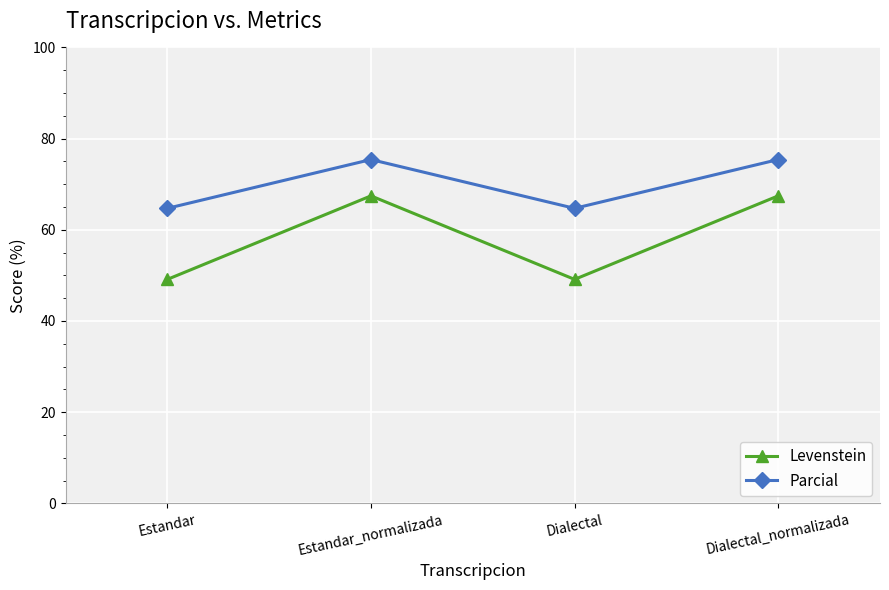

Reading left to right, what are all the values shown in this chart?

Levenstein: Estandar=49.1	Estandar_normalizada=67.4	Dialectal=49.1	Dialectal_normalizada=67.4
Parcial: Estandar=64.7	Estandar_normalizada=75.4	Dialectal=64.7	Dialectal_normalizada=75.4